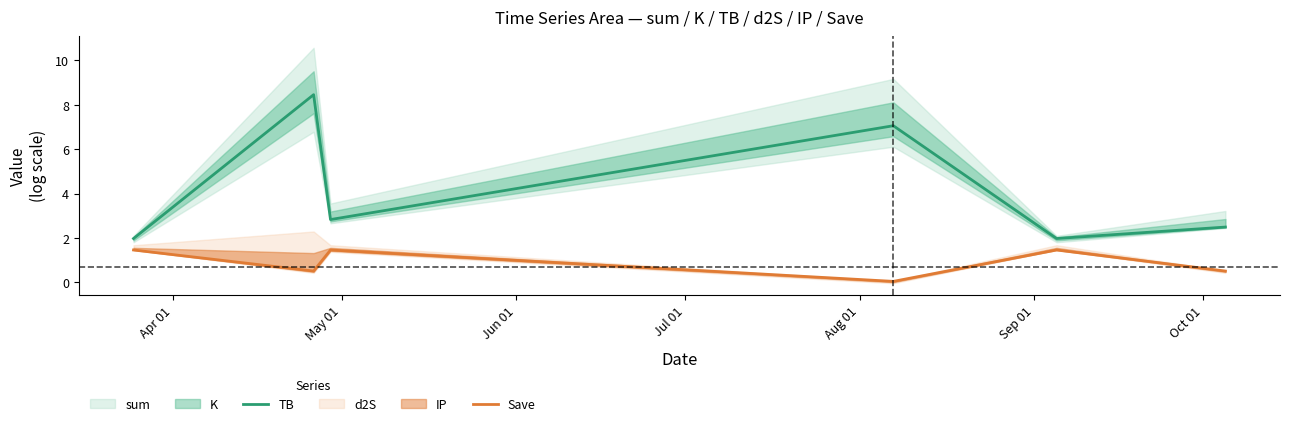

What is the maximum value for TB?

8.5